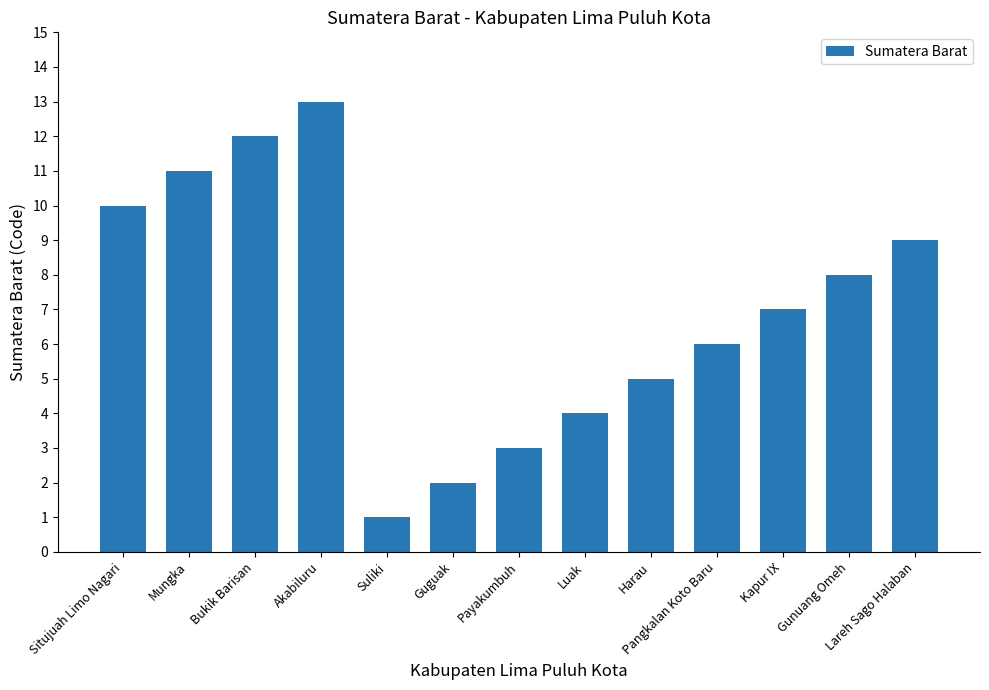

Are the bars grouped side by side (vs. stacked)?

No